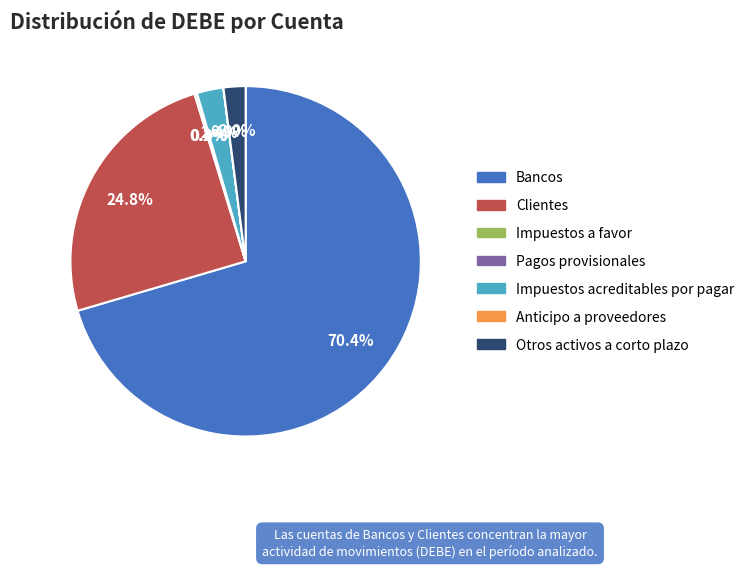

What is the largest slice in the pie chart?

Bancos